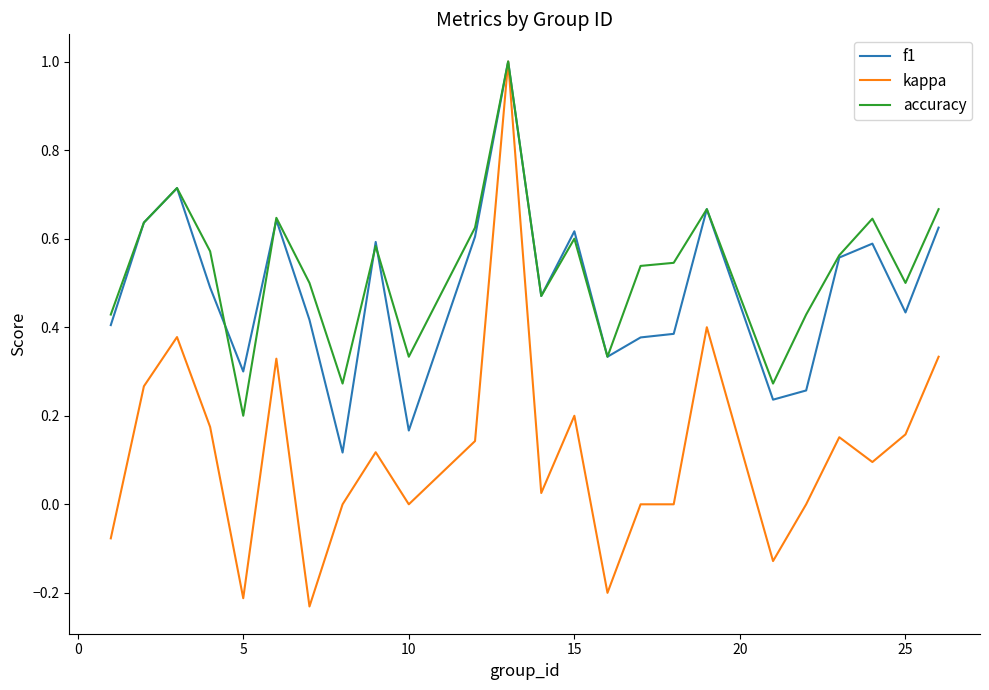

What is the greatest value displayed?

1.0